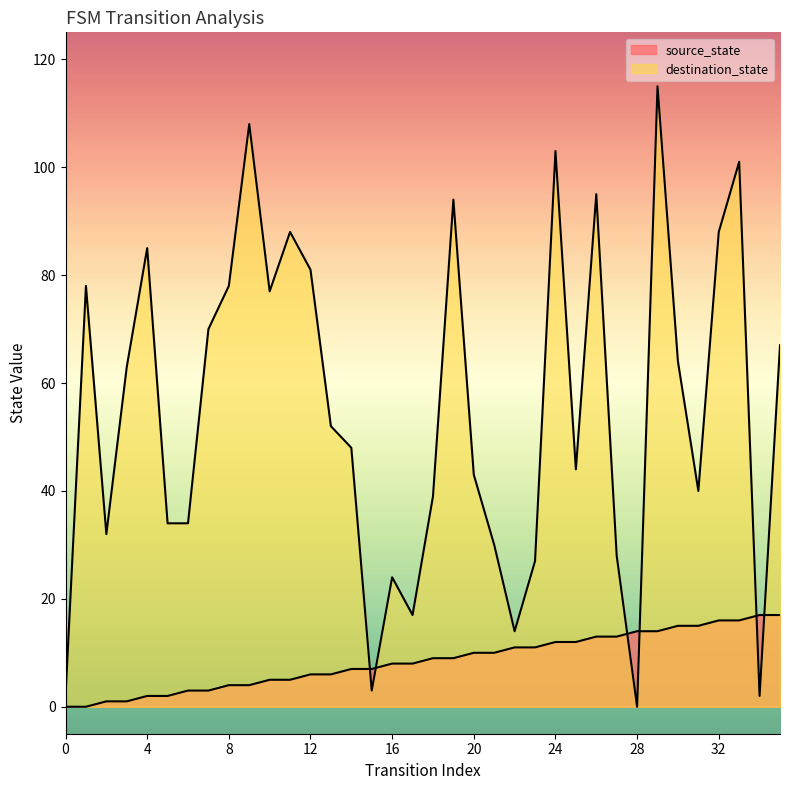

The value of source_state at 26 is 8. True or false?

False